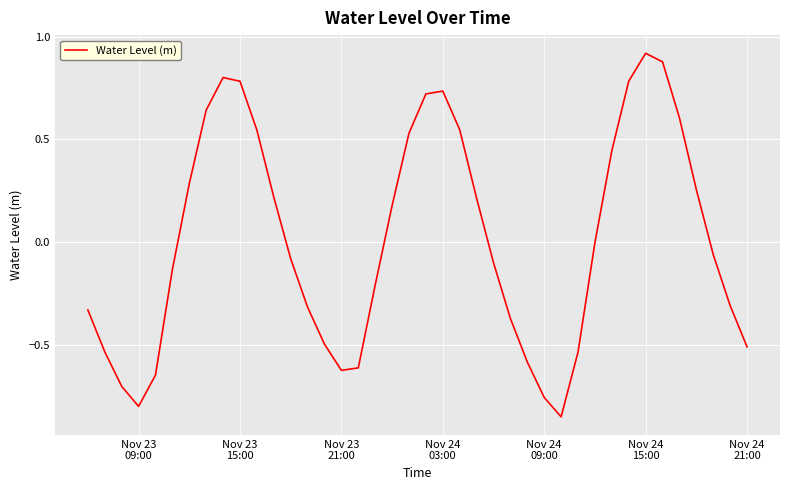

What is the difference between the maximum and minimum values?

1.8